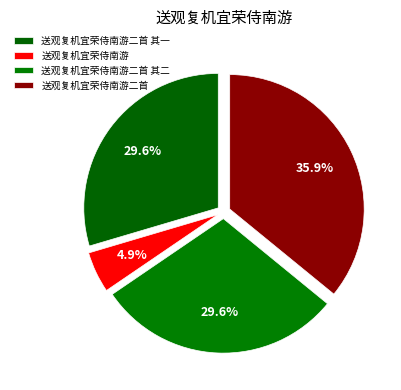

The 送观复机宜荣侍南游 slice represents 5% of the pie. True or false?

True